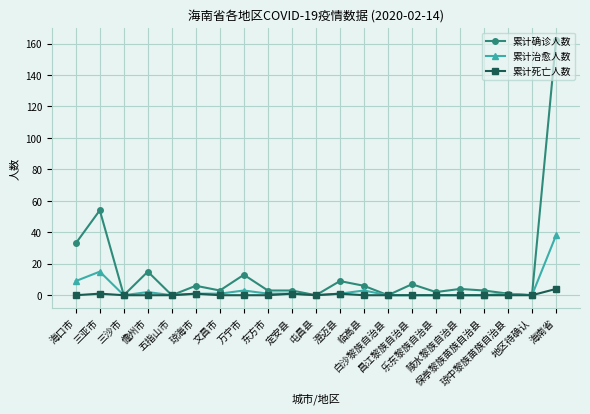

How many data points does each series have?

21